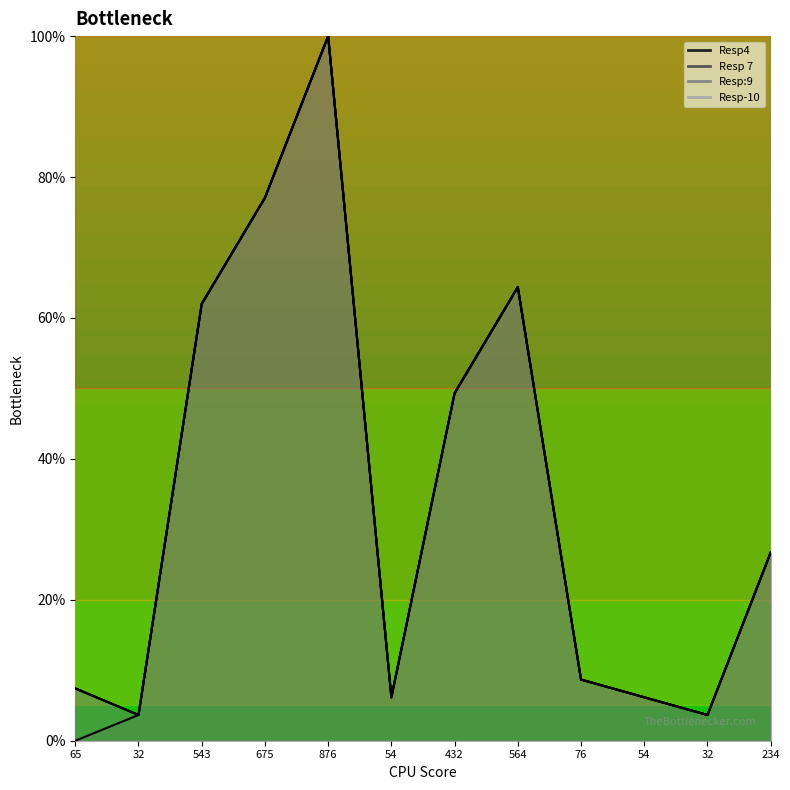

Which has a higher value, 76 or 54?

76